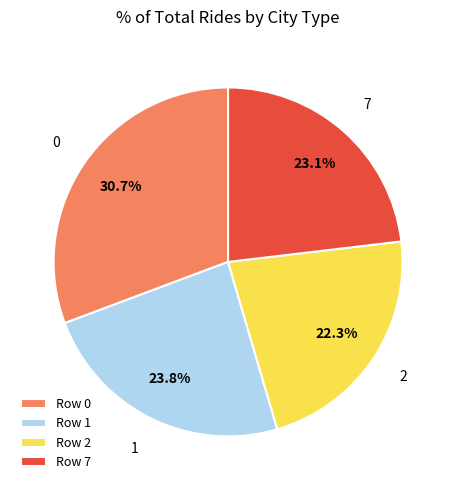

What is the total percentage of 1 and 0?

54.6%